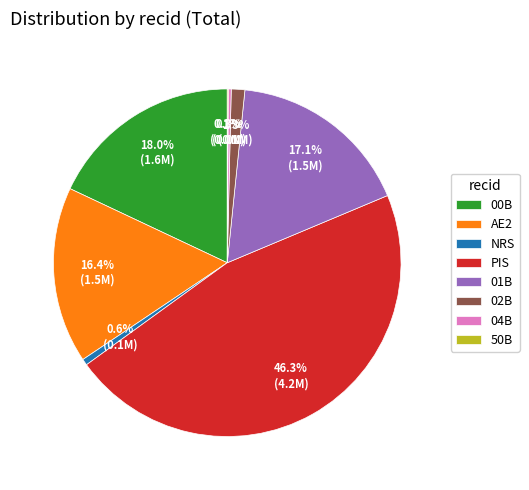

Approximately how many times larger is the value at PIS compared to NRS?

79.4